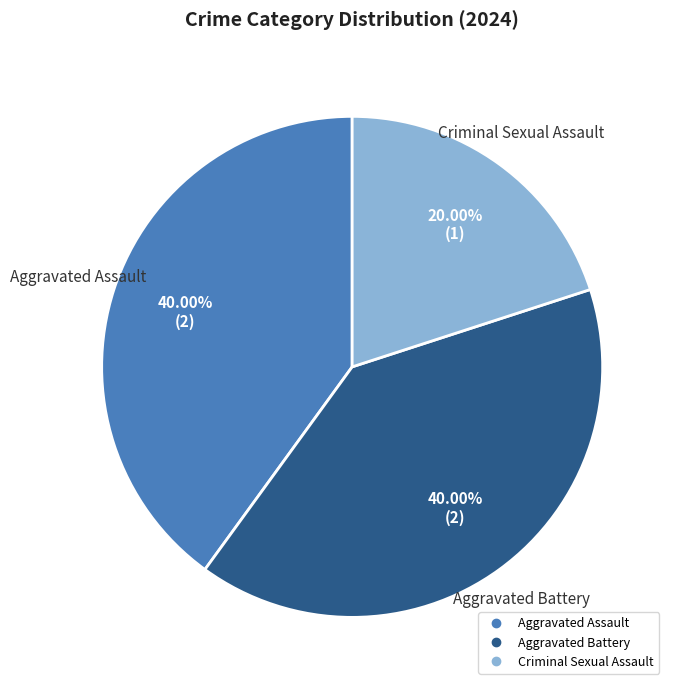

Does any single category account for the majority?

No